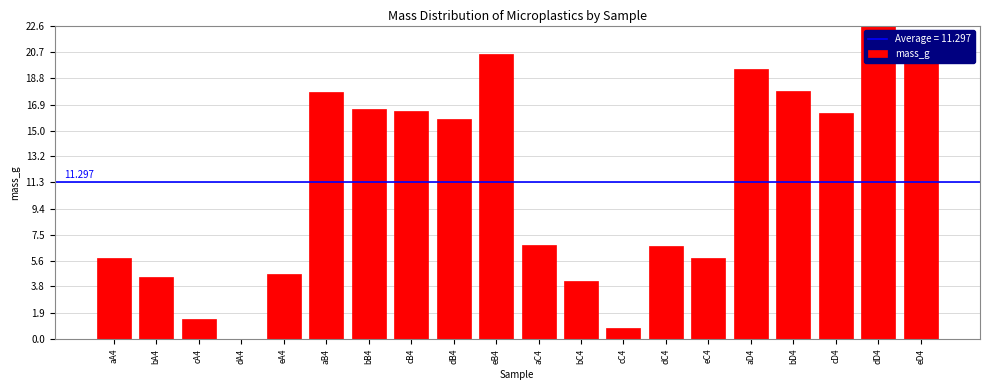

What is the sum of all values?

225.9